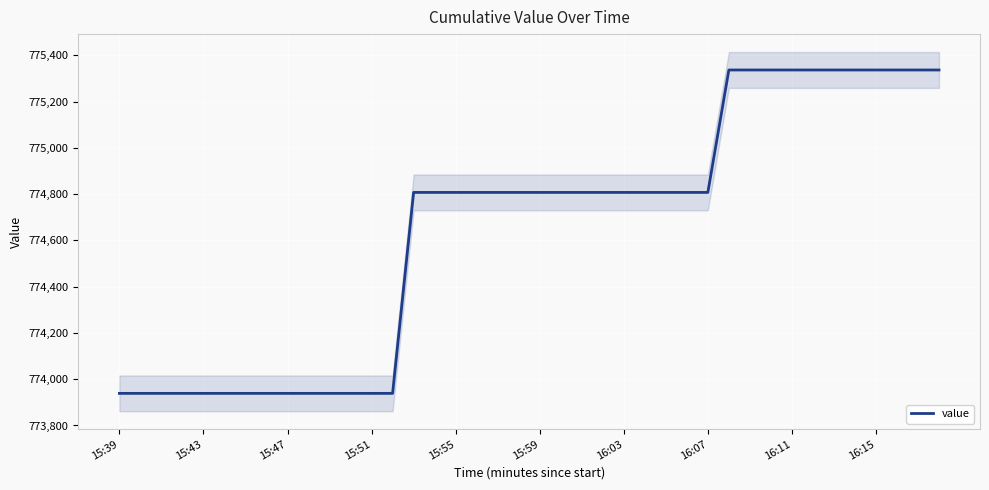

What is the maximum value for value?

775336.6